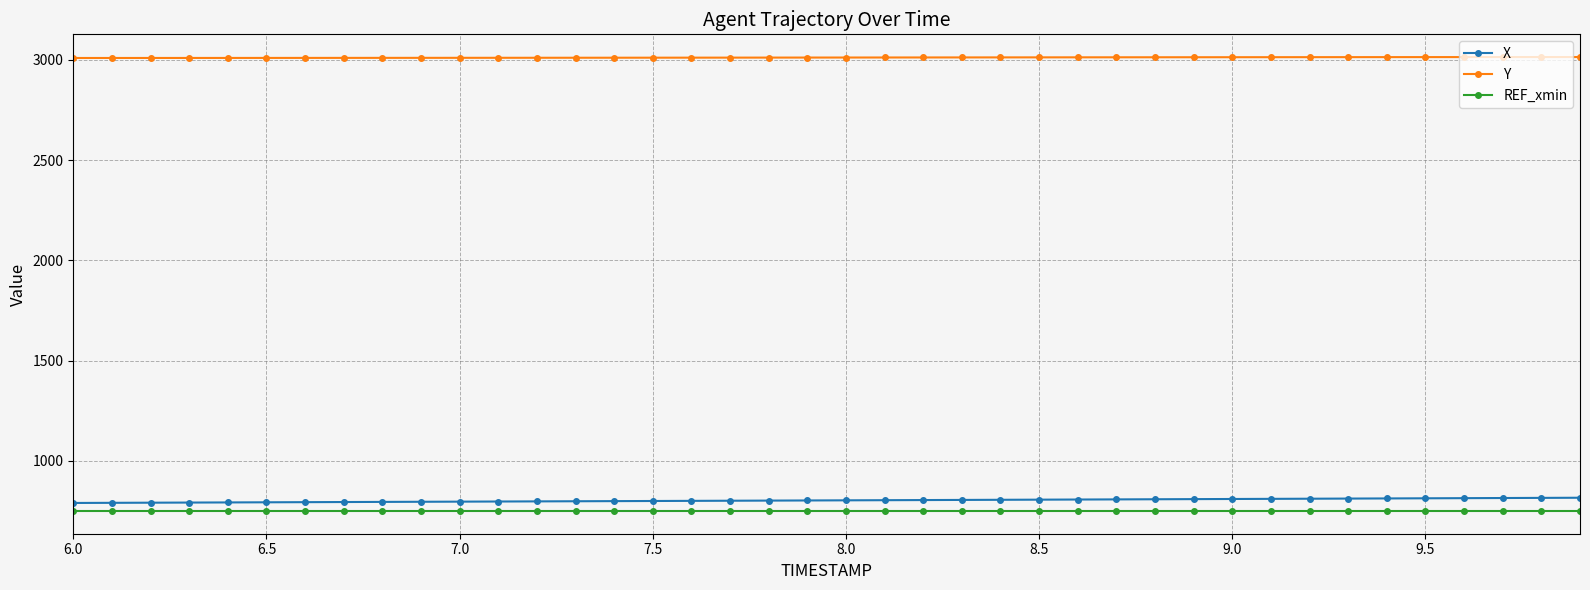

Which series has the largest total across all categories?

Y